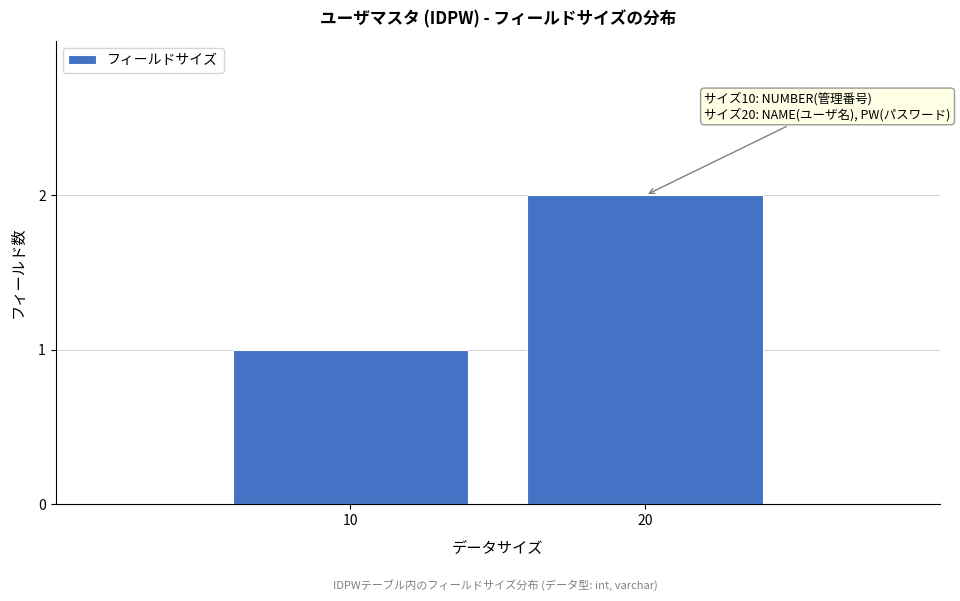

Reading left to right, what are all the values shown in this chart?

10=1	20=2